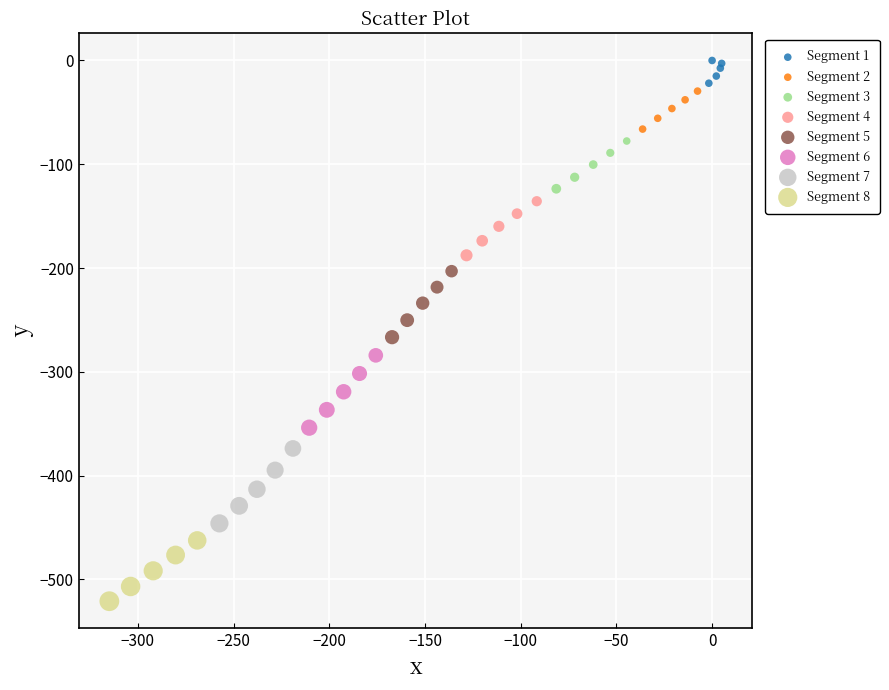

Which series contains the lowest Y value?

Segment 8